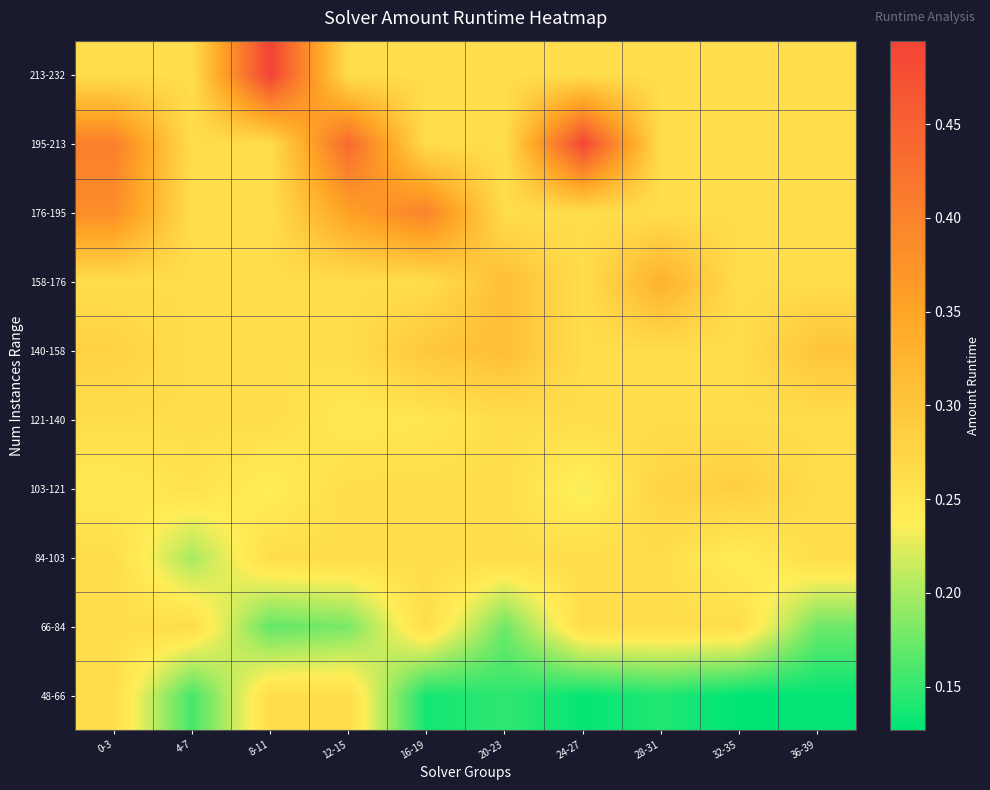

Reading left to right, list all the values displayed in this chart.

48-66: 0-3=0.3	4-7=0.2	8-11=0.3	12-15=0.3	16-19=0.1	20-23=0.1	24-27=0.1	28-31=0.1	32-35=0.1	36-39=0.1
66-84: 0-3=0.3	4-7=0.3	8-11=0.2	12-15=0.2	16-19=0.3	20-23=0.2	24-27=0.3	28-31=0.3	32-35=0.3	36-39=0.2
84-103: 0-3=0.3	4-7=0.2	8-11=0.3	12-15=0.3	16-19=0.3	20-23=0.3	24-27=0.3	28-31=0.3	32-35=0.2	36-39=0.3
103-121: 0-3=0.2	4-7=0.3	8-11=0.2	12-15=0.3	16-19=0.3	20-23=0.3	24-27=0.2	28-31=0.3	32-35=0.3	36-39=0.3
121-140: 0-3=0.3	4-7=0.3	8-11=0.3	12-15=0.2	16-19=0.2	20-23=0.3	24-27=0.3	28-31=0.3	32-35=0.3	36-39=0.3
140-158: 0-3=0.3	4-7=0.3	8-11=0.3	12-15=0.3	16-19=0.3	20-23=0.3	24-27=0.3	28-31=0.3	32-35=0.3	36-39=0.3
158-176: 0-3=0.3	4-7=0.3	8-11=0.3	12-15=0.3	16-19=0.3	20-23=0.3	24-27=0.3	28-31=0.3	32-35=0.3	36-39=0.3
176-195: 0-3=0.4	4-7=0.3	8-11=0.3	12-15=0.4	16-19=0.4	20-23=0.3	24-27=0.3	28-31=0.3	32-35=0.3	36-39=0.3
195-213: 0-3=0.4	4-7=0.3	8-11=0.3	12-15=0.4	16-19=0.3	20-23=0.3	24-27=0.5	28-31=0.3	32-35=0.3	36-39=0.3
213-232: 0-3=0.3	4-7=0.3	8-11=0.5	12-15=0.3	16-19=0.3	20-23=0.3	24-27=0.3	28-31=0.3	32-35=0.3	36-39=0.3